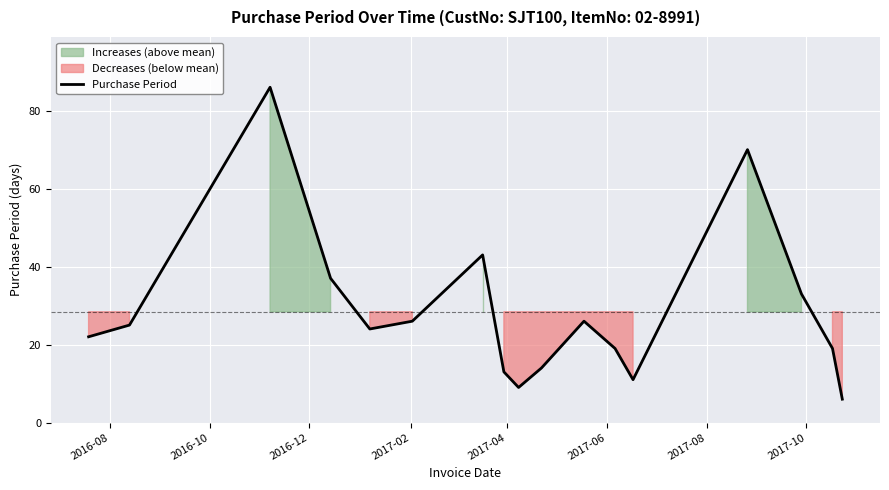

What is the maximum value for Purchase Period?

86